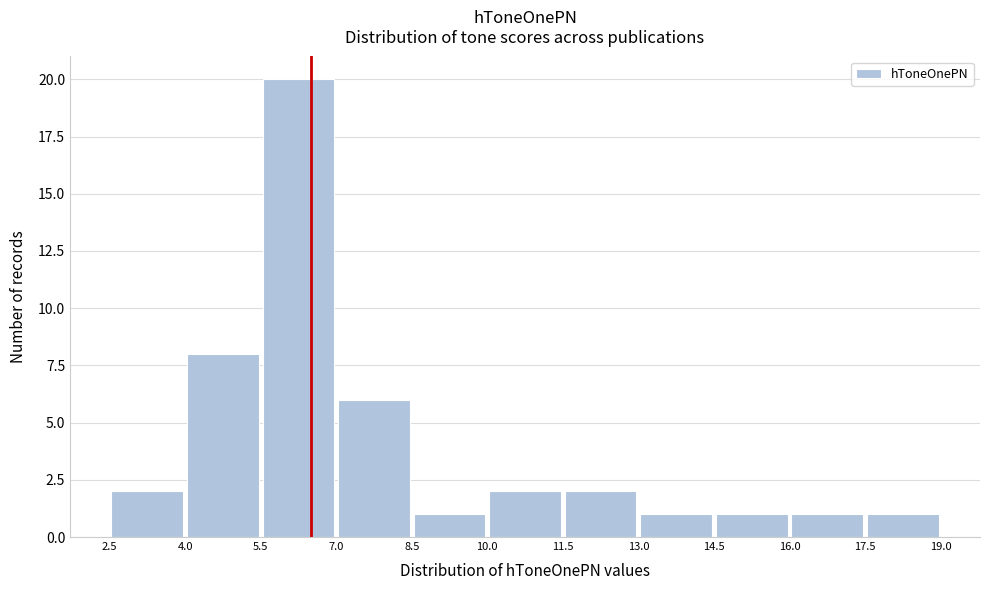

Reading left to right, list every bar in this chart as the range it spans on the x-axis followed by its height. The values are not printed on the chart, so give them approximately, as read against the axis.

2.5 to 4.0: 2
4.0 to 5.5: 8
5.5 to 7.0: 20
7.0 to 8.5: 6
8.5 to 10.0: 1
10.0 to 11.5: 2
11.5 to 13.0: 2
13.0 to 14.5: 1
14.5 to 16.0: 1
16.0 to 17.5: 1
17.5 to 19.0: 1